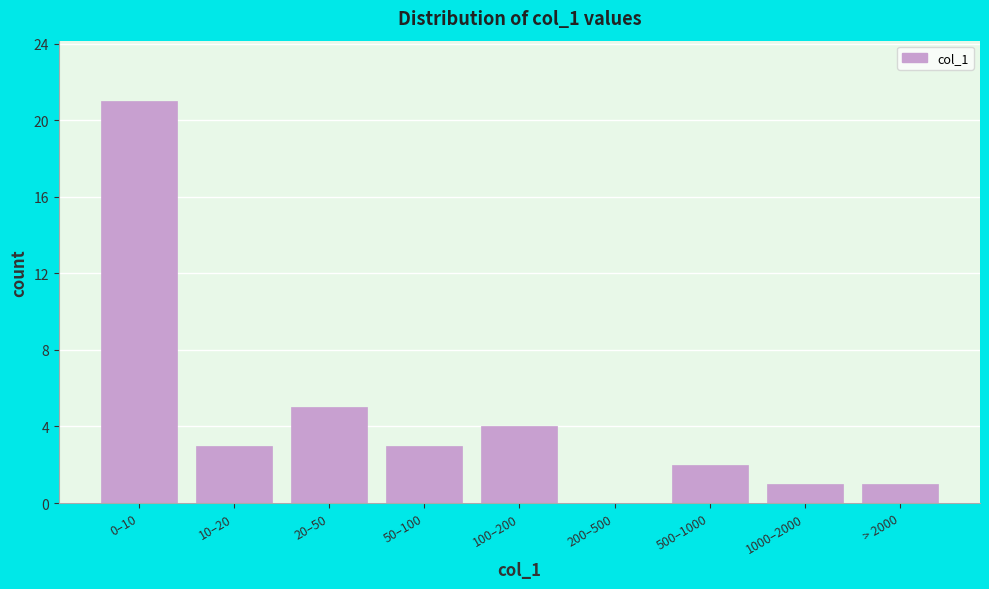

Reading left to right, transcribe all the data shown in this chart.

0–10=21	10–20=3	20–50=5	50–100=3	100–200=4	200–500=0	500–1000=2	1000–2000=1	> 2000=1